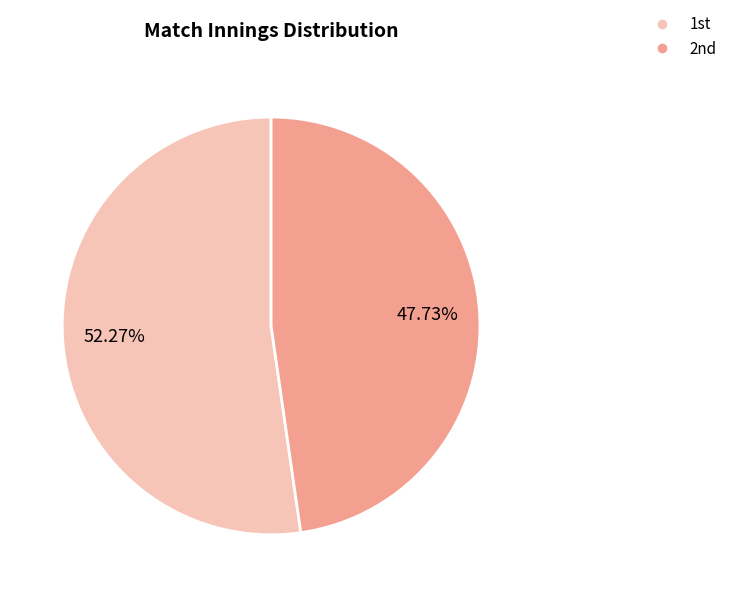

What is the smallest slice in the pie chart?

2nd